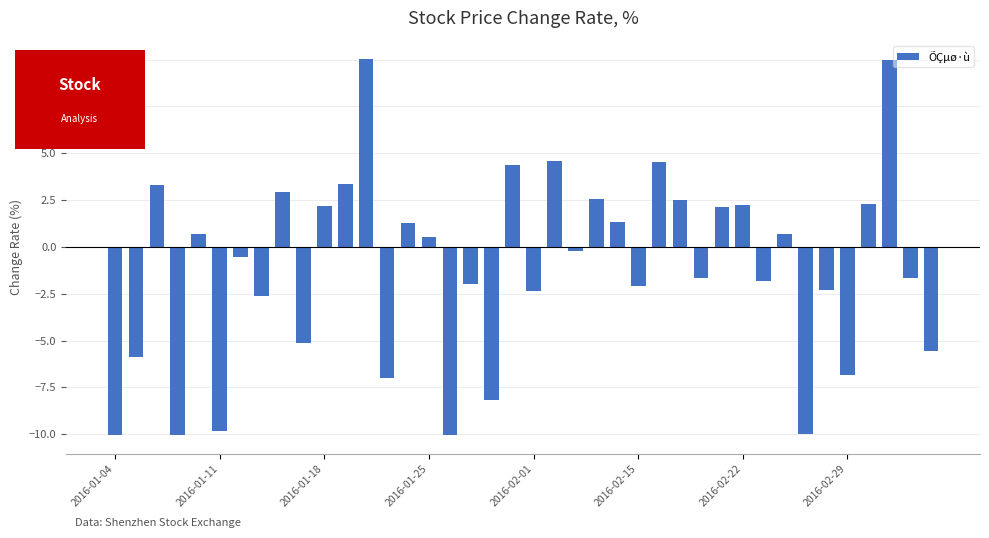

How many negative values are there?

21